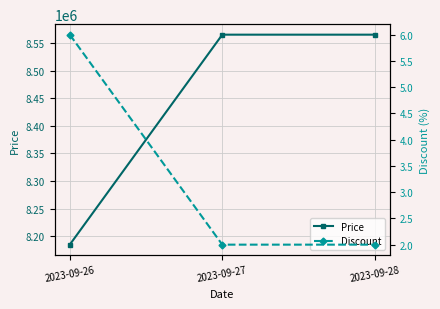

List the series in order of their overall mean, lowest first.

Discount, Price